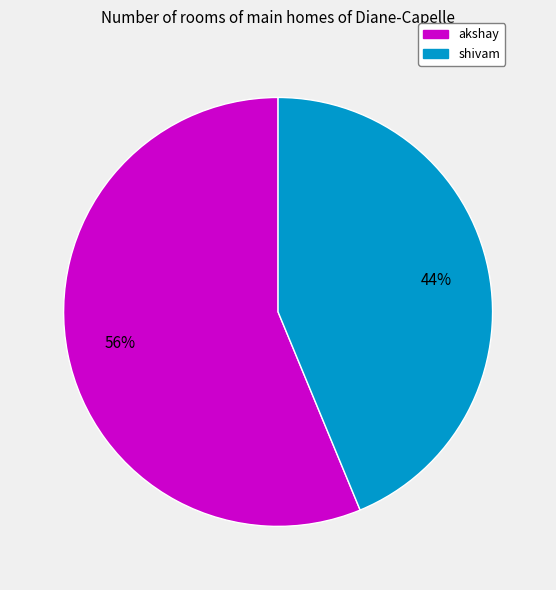

To the nearest percent, what is the average slice percentage?

50%